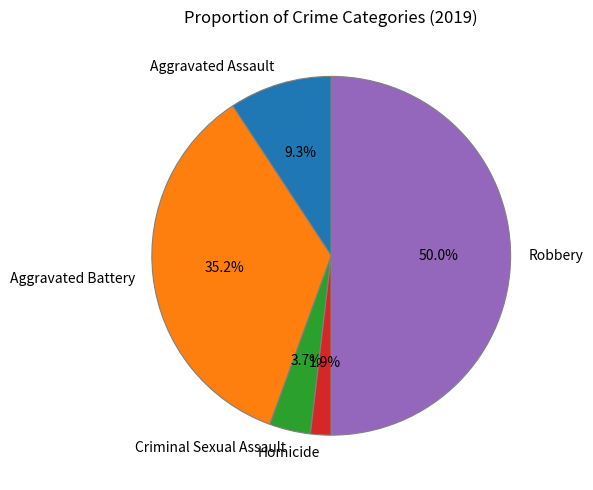

Which slice is the largest?

Robbery